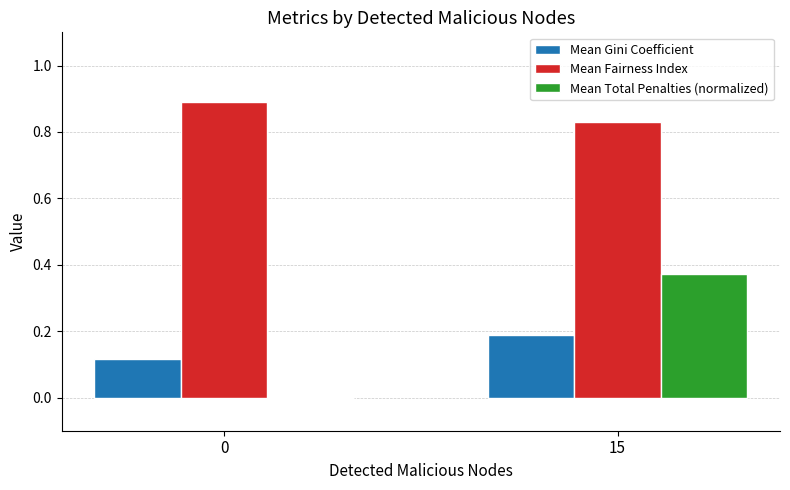

What is the greatest value displayed?

0.9